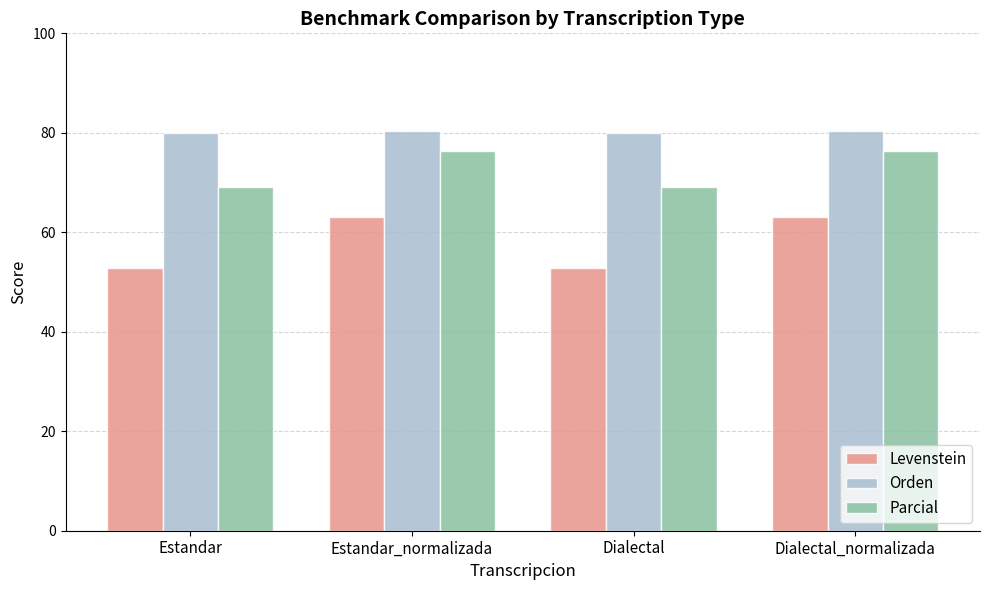

Rank the series by their average value, from lowest to highest.

Levenstein, Parcial, Orden